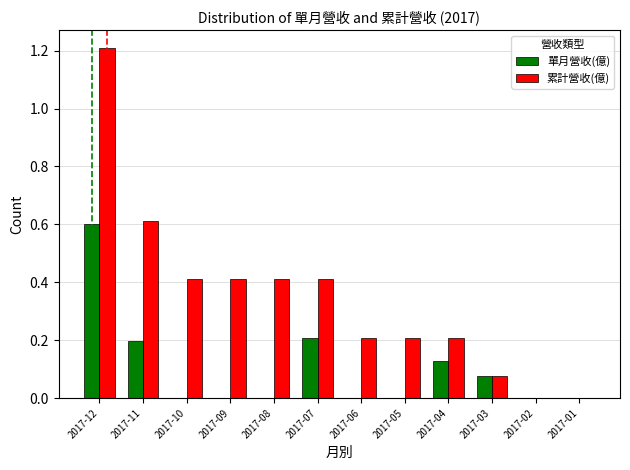

What are all the series names shown in the legend?

單月營收(億), 累計營收(億)